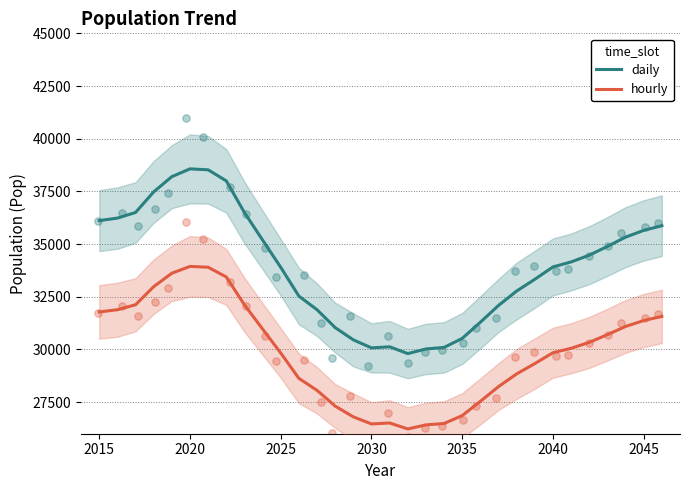

Which series reaches the maximum Y coordinate?

daily